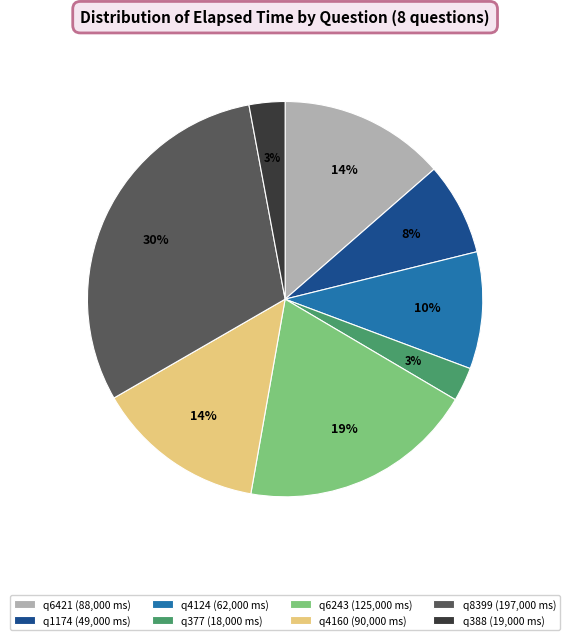

Combined, do q4160 (90,000 ms) and q377 (18,000 ms) account for over 50%?

No